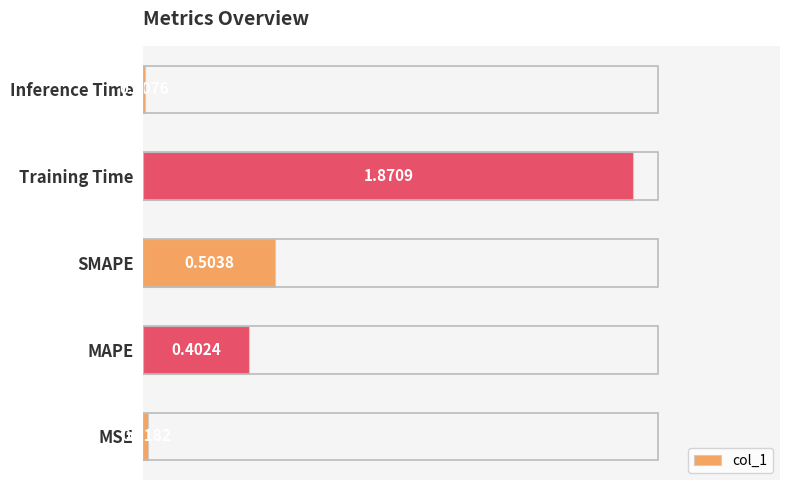

Are the bars horizontal?

Yes